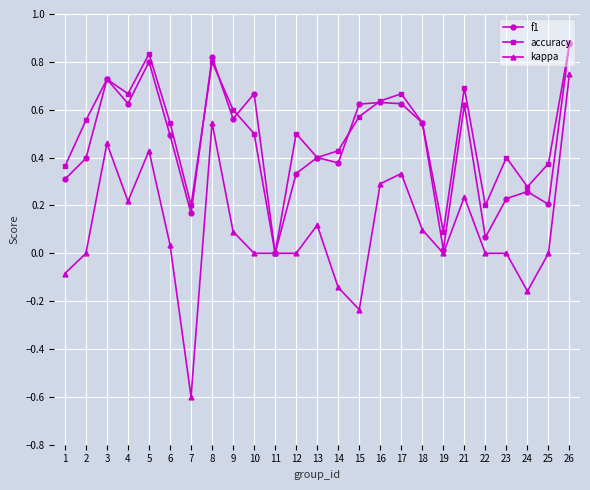

Between 18 and 23, which series saw the biggest shift?

f1